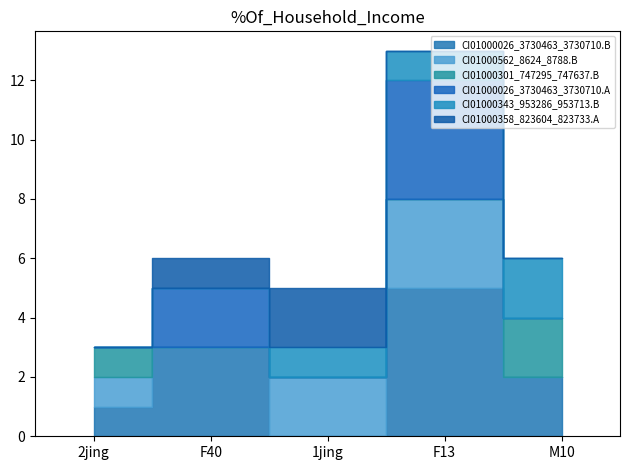

What position from the left is 1jing?

3